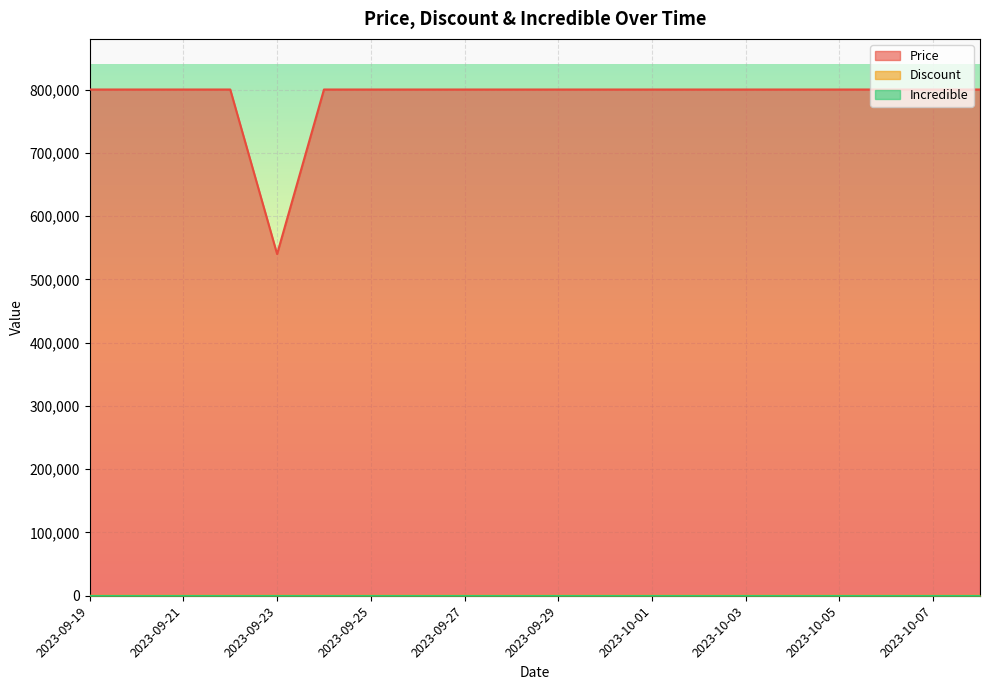

At which category does Price reach its first local valley?

2023-09-23